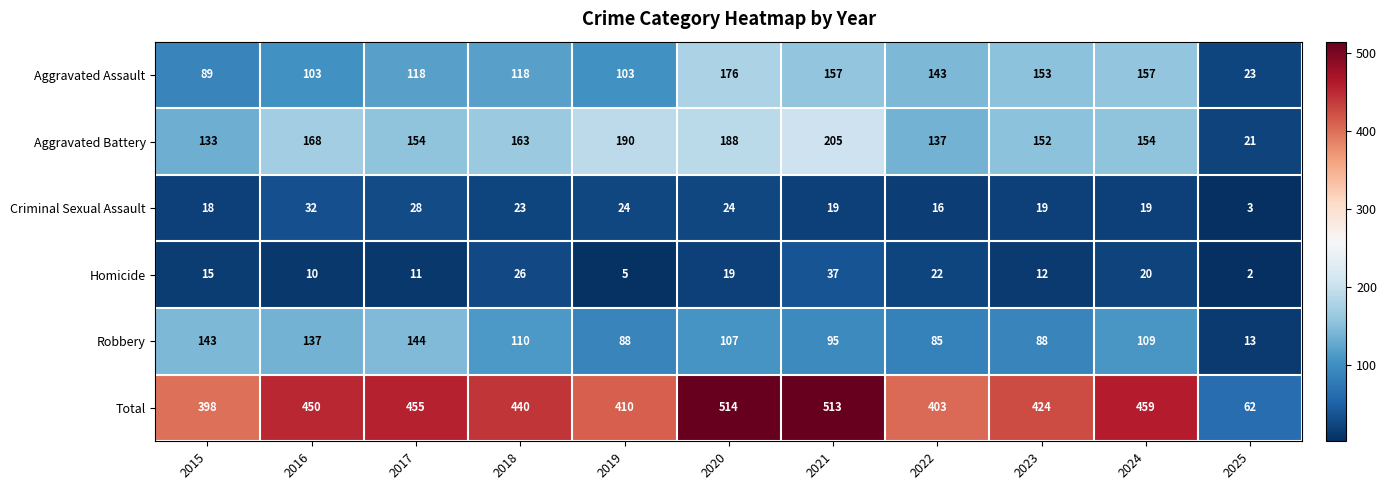

Between 2019 and 2021, which series saw the biggest shift?

Total